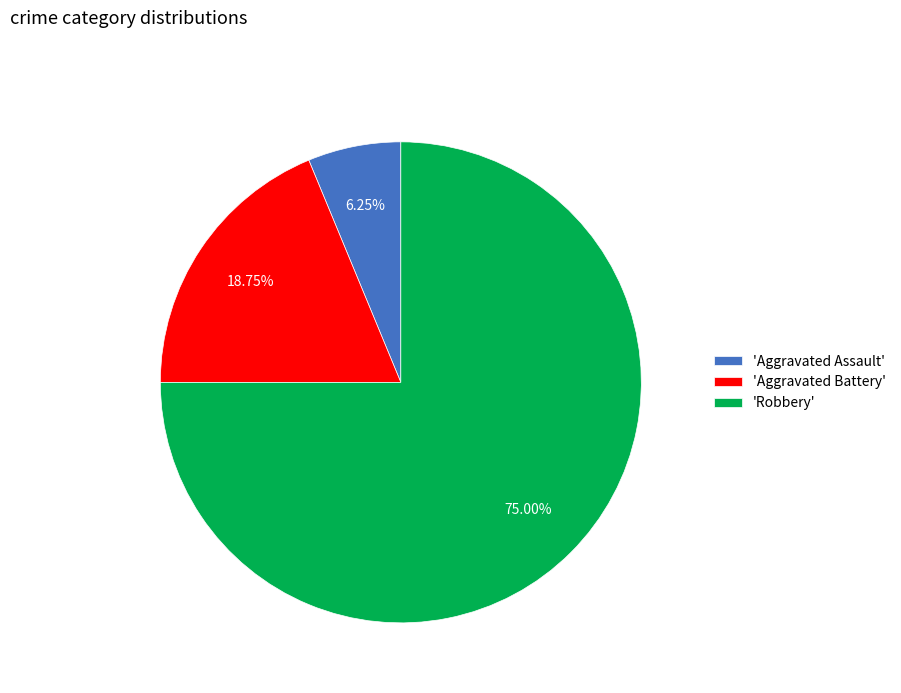

Which category accounts for the majority?

'Robbery'